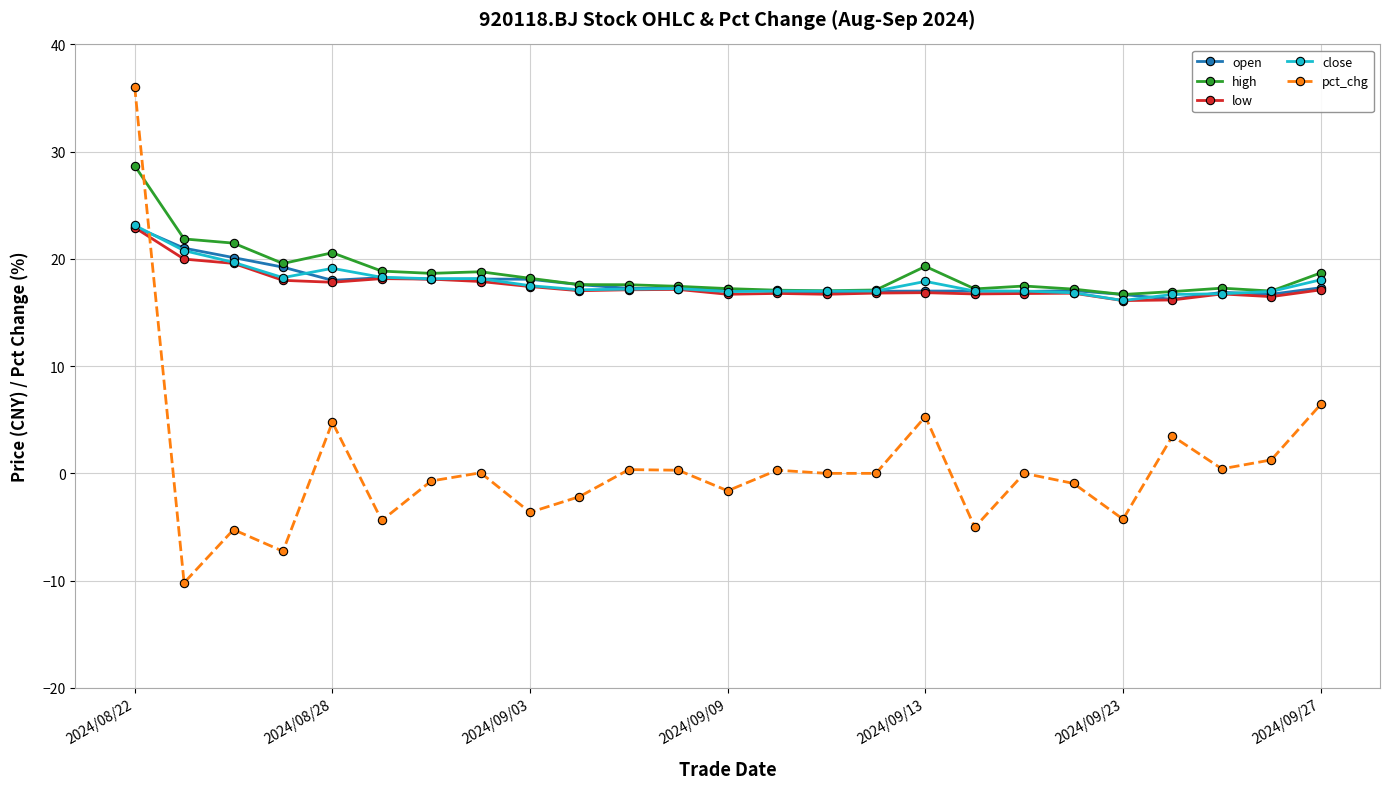

How many categories are shown in the chart?

25